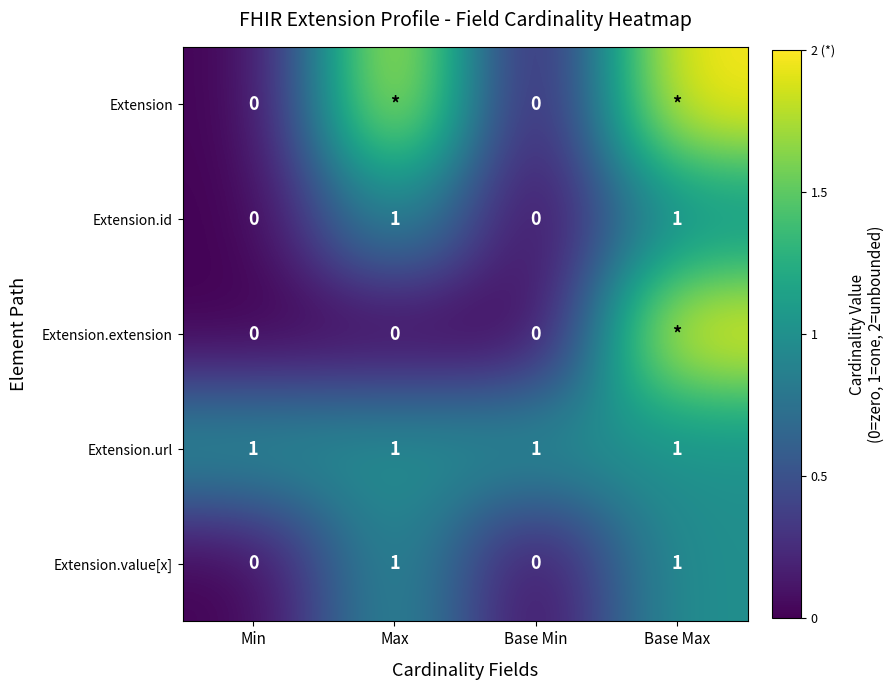

What is the spread (max minus min) of values at Base Max?

1